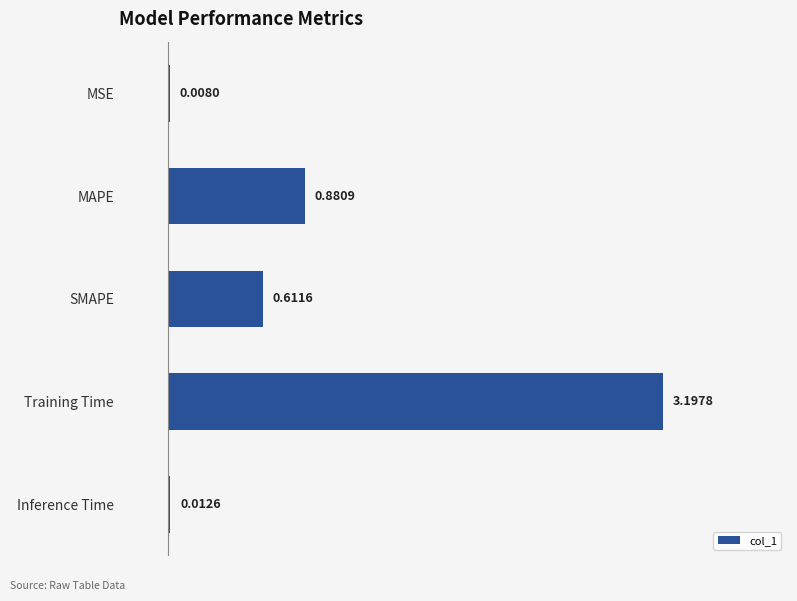

Which label corresponds to the largest value in the chart?

Training Time